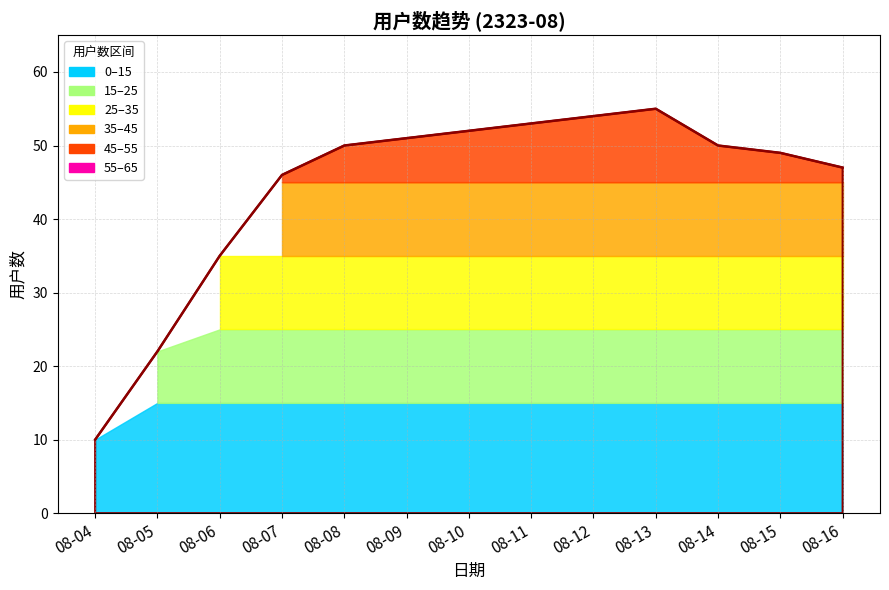

Between 08-14 and 08-07, which is larger?

08-14